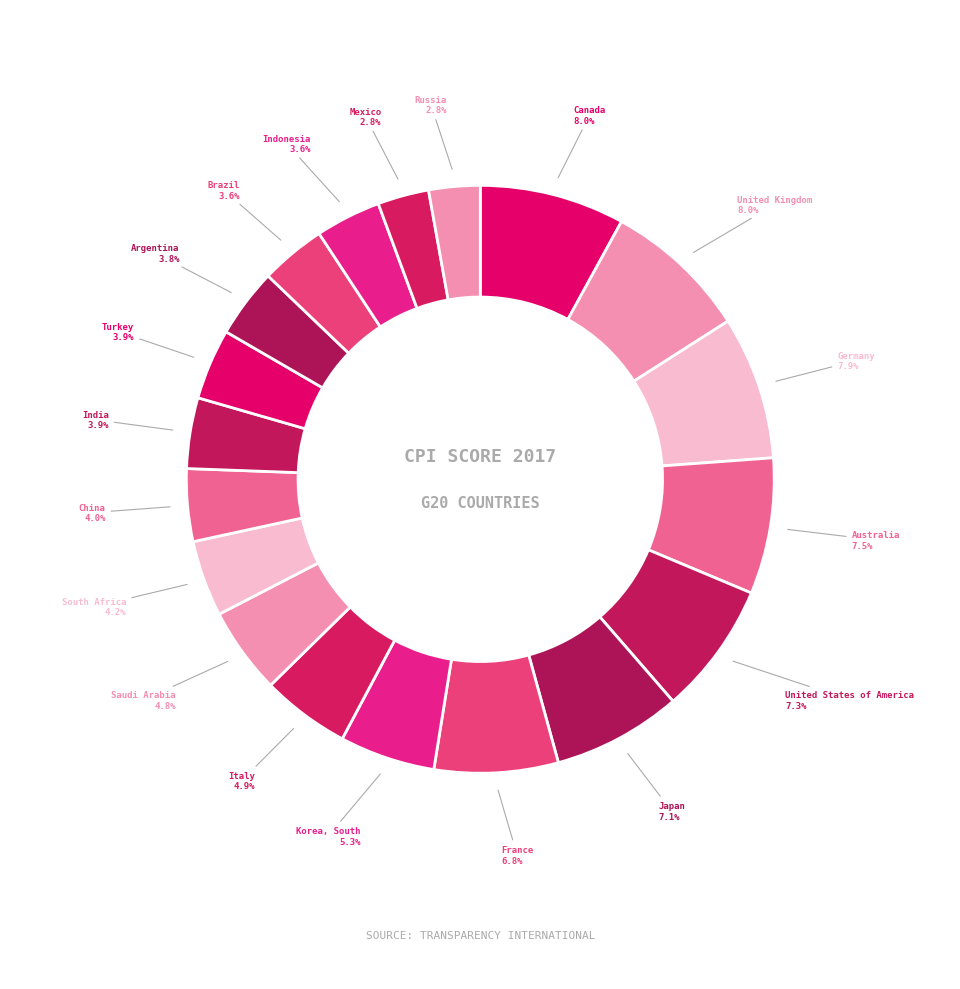

How many segments does this pie chart have?

19